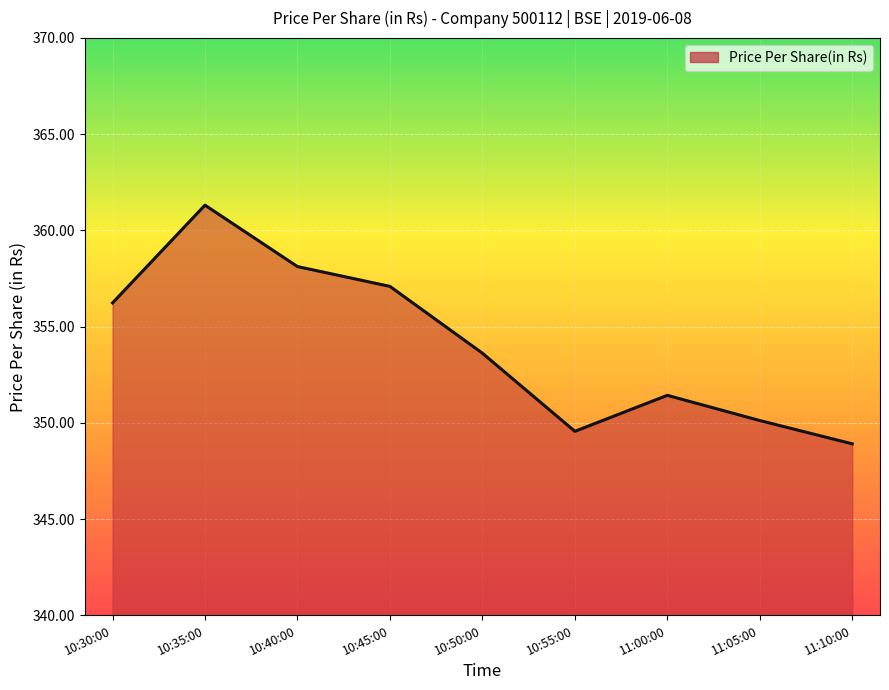

How many values are below 353?

4